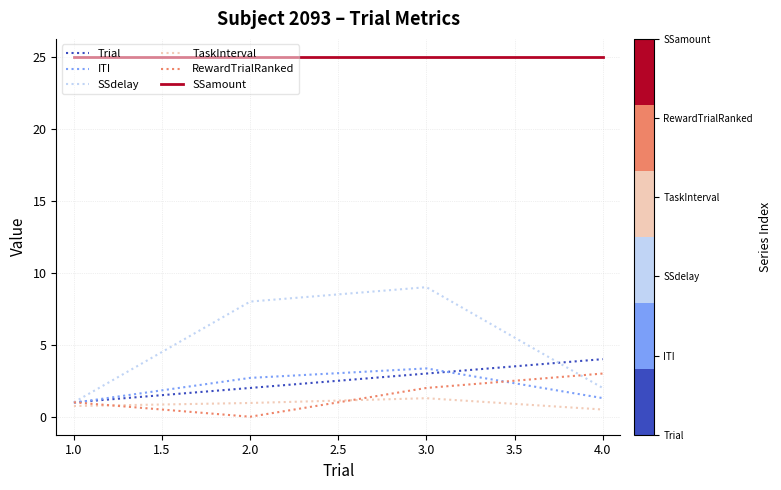

Rank the categories by SSdelay value from highest to lowest.

3.0, 2.0, 4.0, 1.0